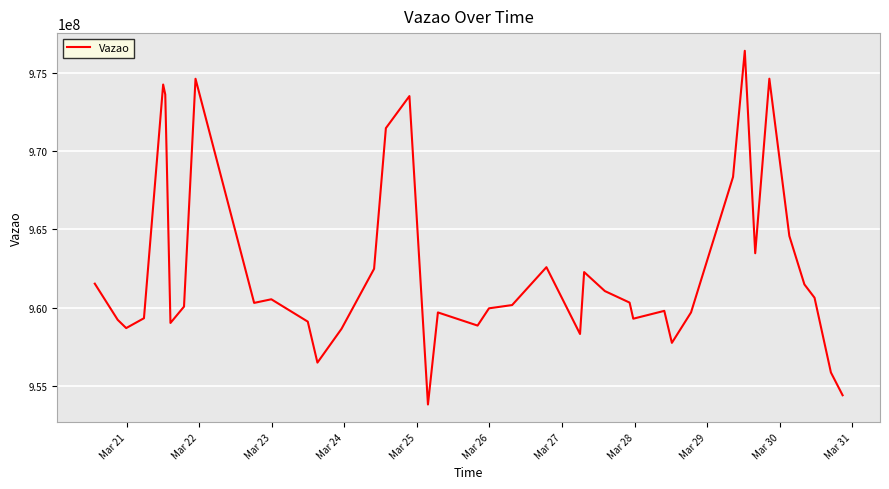

What is the difference between the maximum and minimum values?

22540654